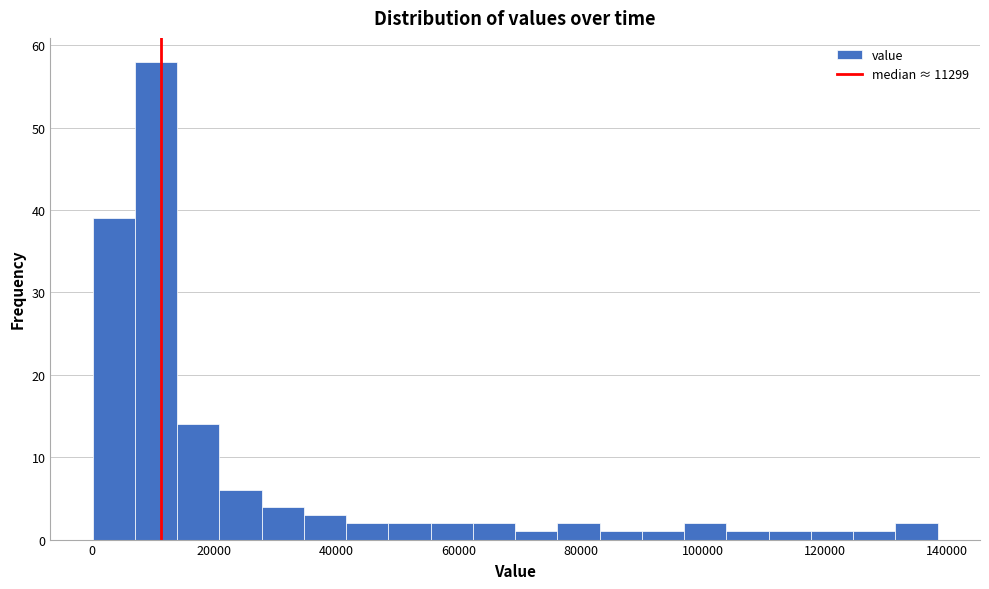

Around what value on the x-axis is the tallest bar? Give the approximate position of its centre, as read against the axis.

10000